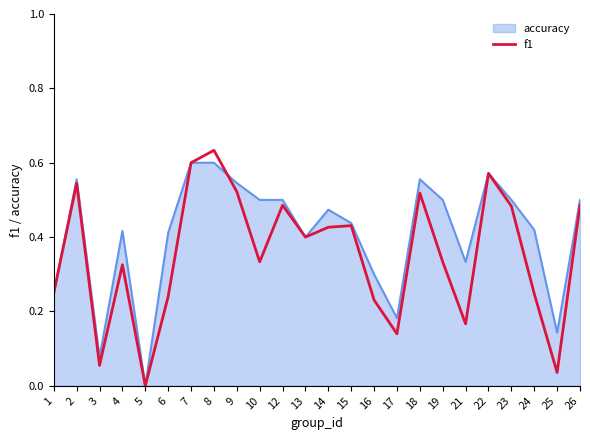

Rank the series by their average value, from lowest to highest.

f1, accuracy